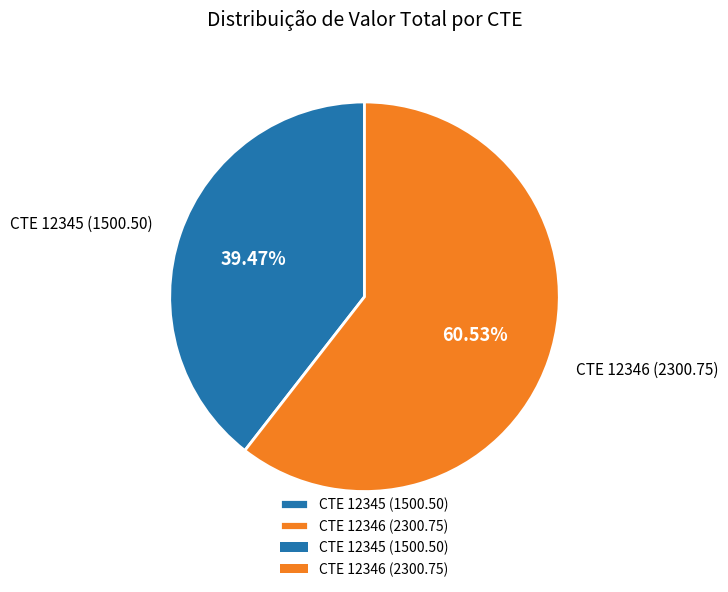

Which category accounts for the majority?

CTE 12346 (2300.75)